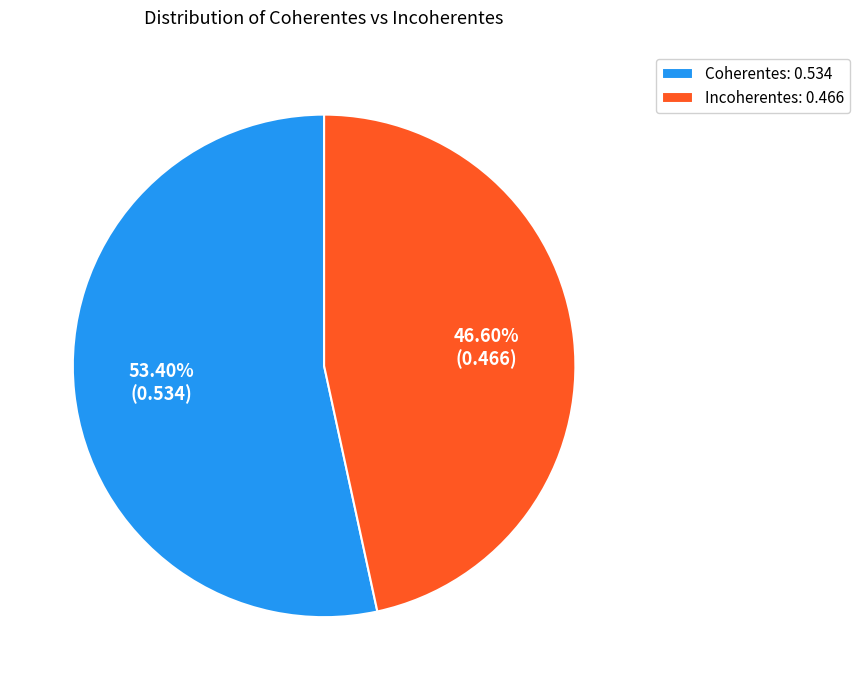

Does any single category account for the majority?

Yes